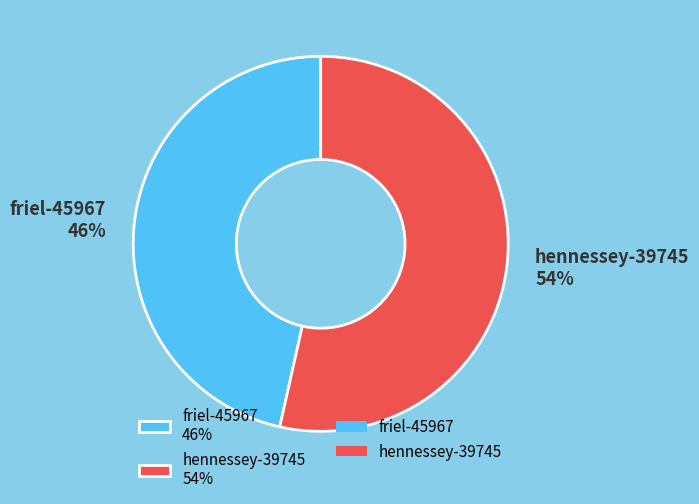

Does hennessey-39745 represent more than half of the total?

Yes